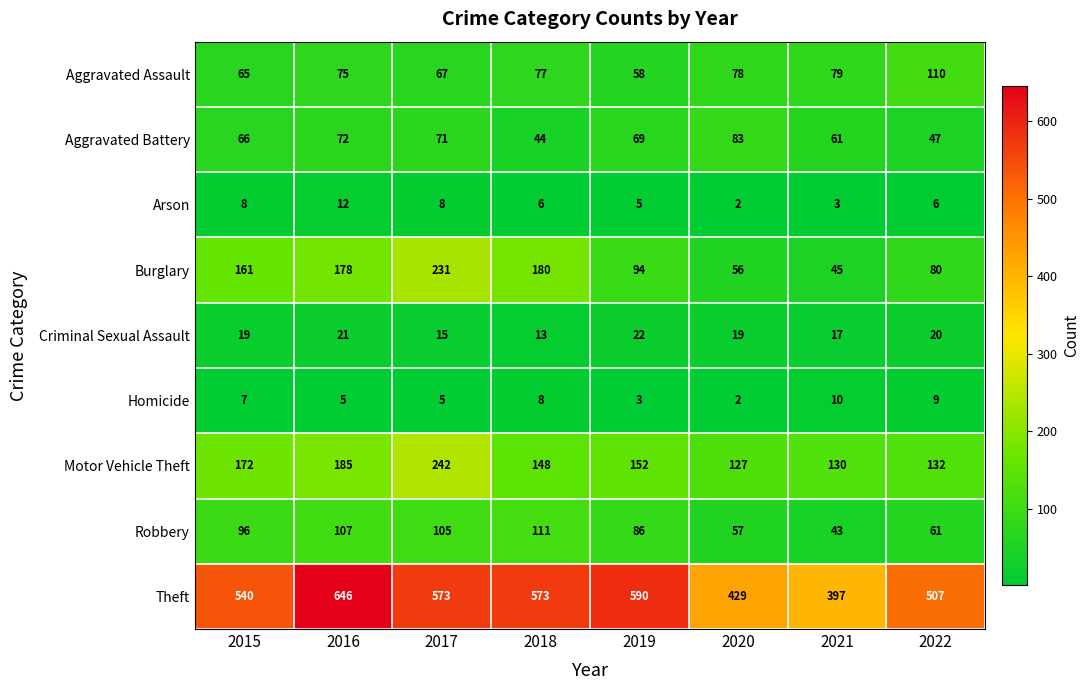

At which label is Motor Vehicle Theft closest to 184?

2016